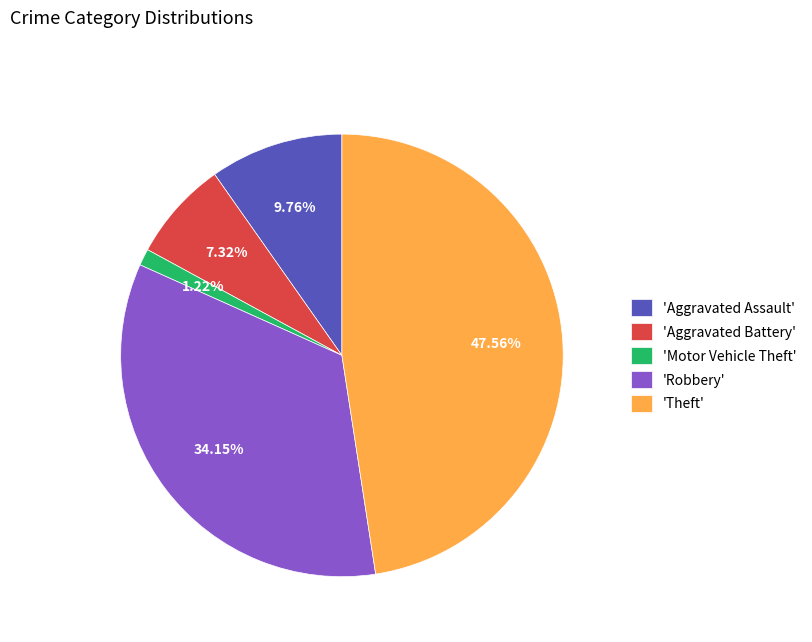

To the nearest percent, what is the difference between the largest and smallest slice percentages?

46%